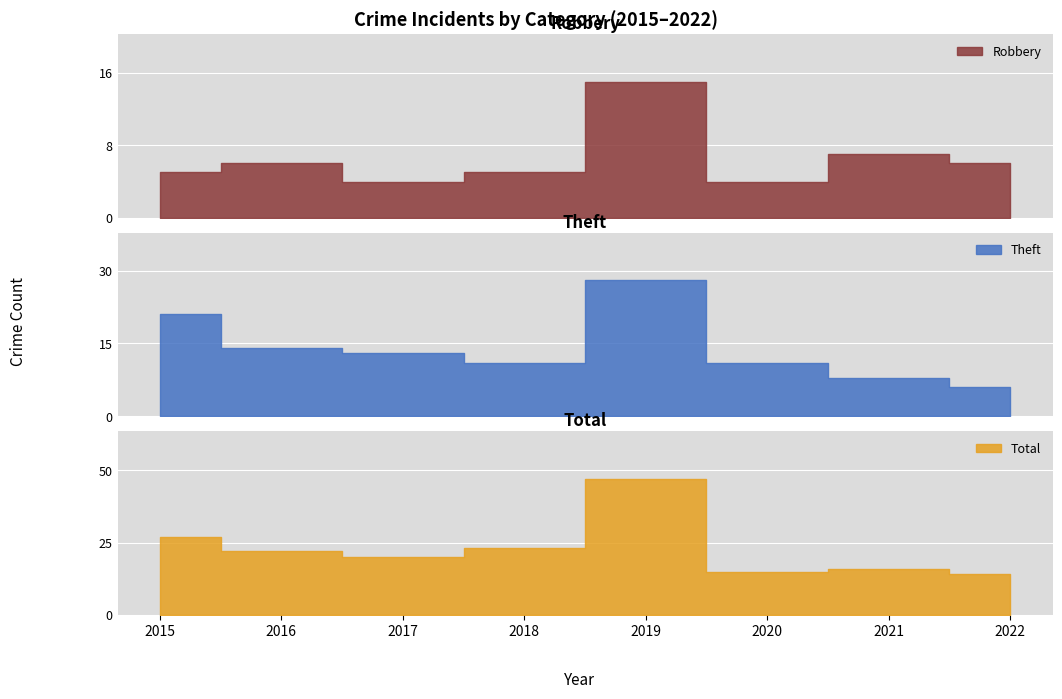

Which series changed the most between 2015 and 2022?

Theft